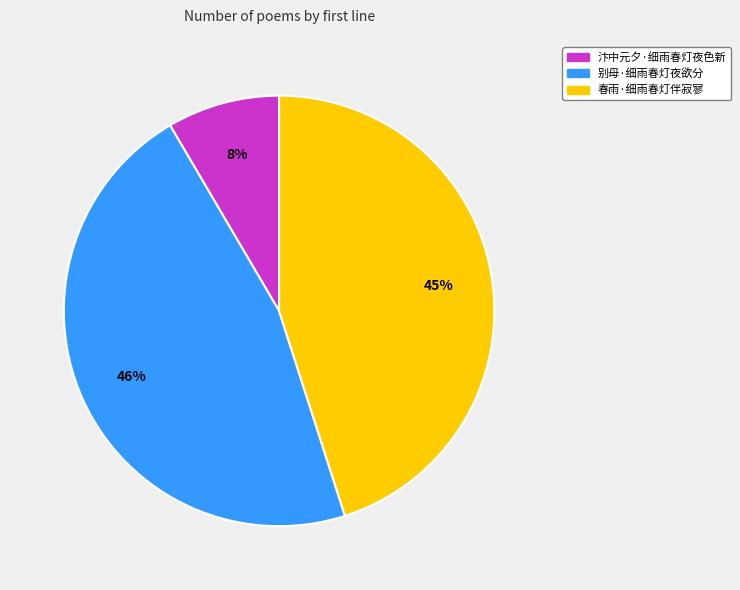

Combined, do 春雨·细雨春灯伴寂寥 and 别母·细雨春灯夜欲分 account for over 50%?

Yes